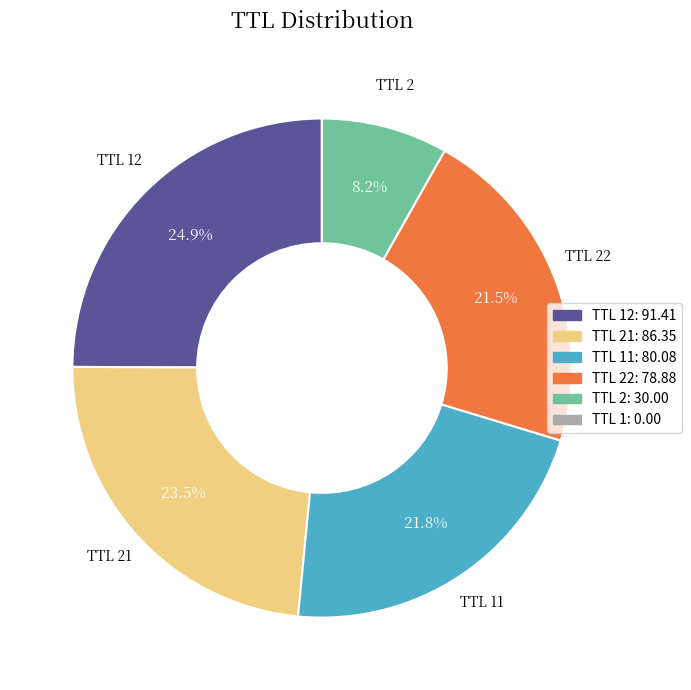

Is there any slice that represents more than half of the pie?

No